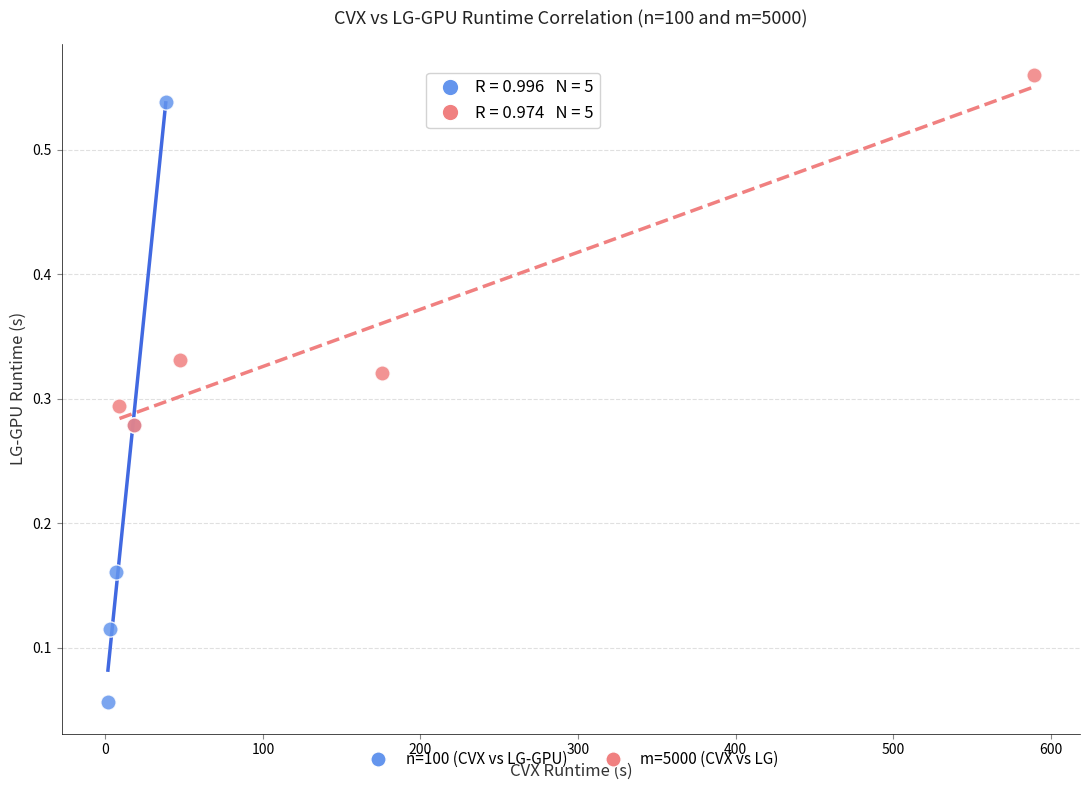

Which series reaches the minimum Y coordinate?

n=100 (CVX vs LG-GPU)